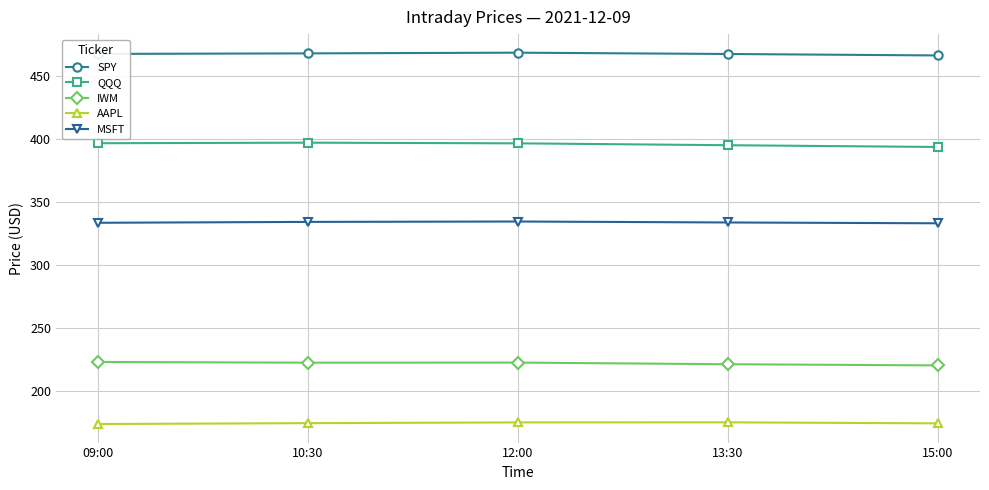

True or false: MSFT has more than 2 points higher than both neighbors.

False